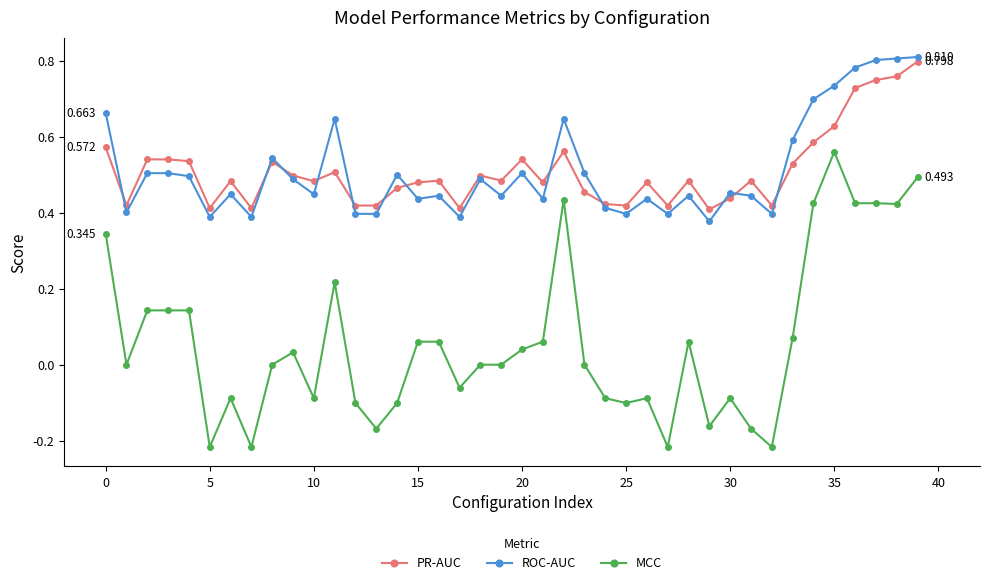

True or false: MCC and ROC-AUC cross at least once.

False